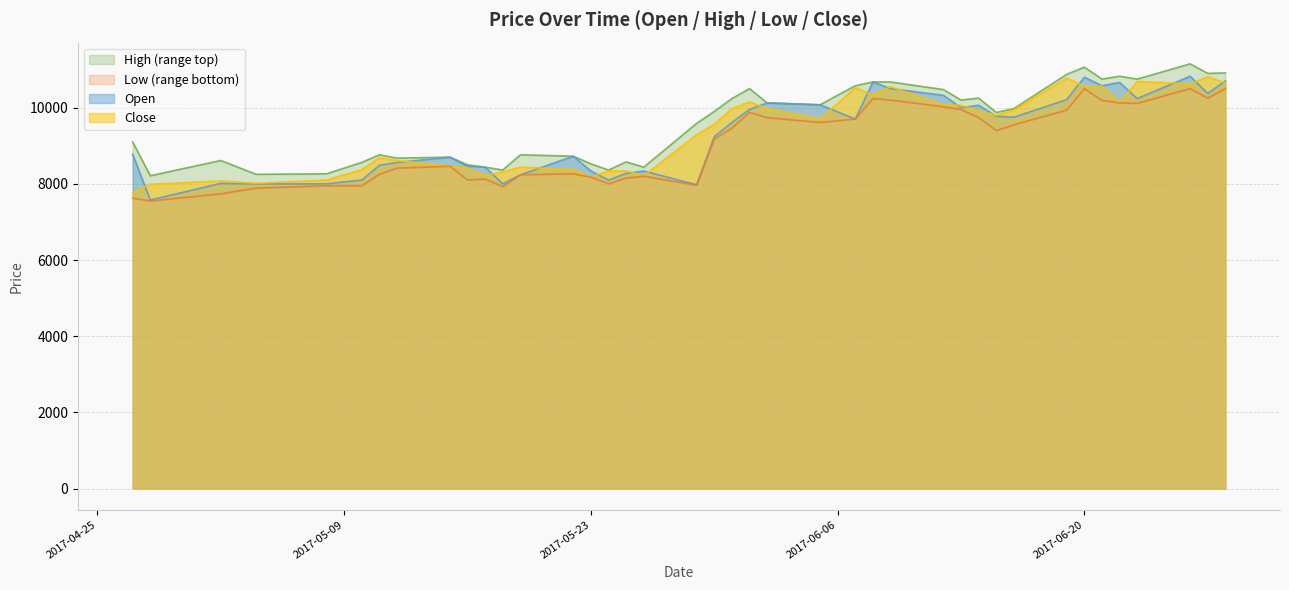

At which category is the sum across all series the highest?

2017-06-26